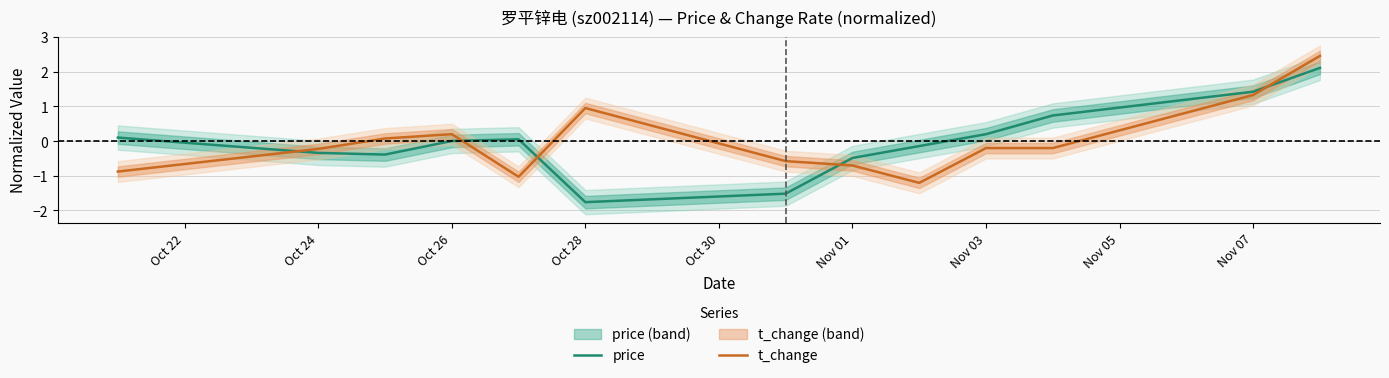

What is the lowest value of the price series?

-1.8